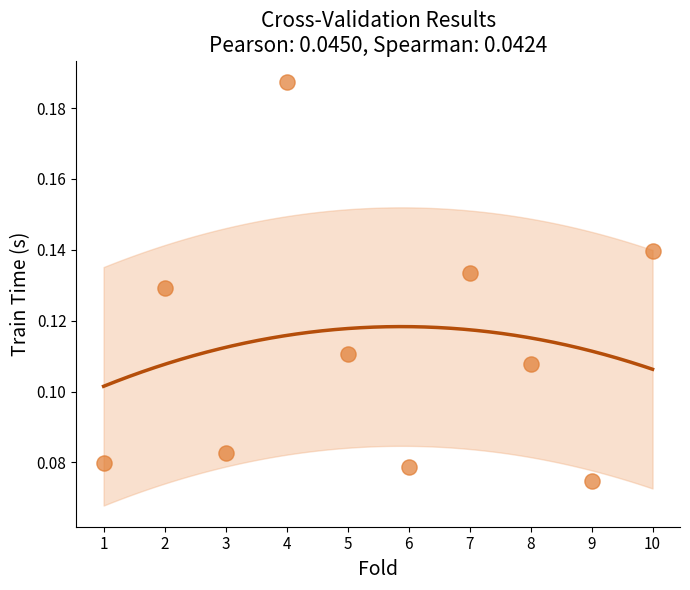

What is the range of X values (max minus min)?

9.0